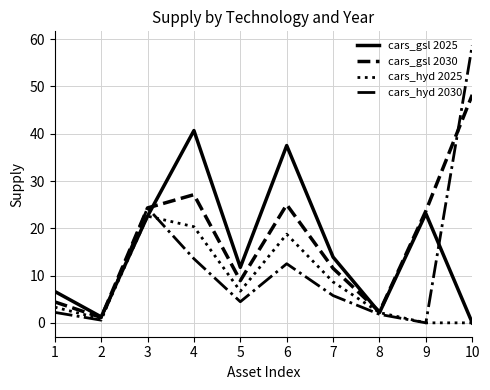

The cars_hyd 2030 series shows 38.5 at 3. True or false?

False